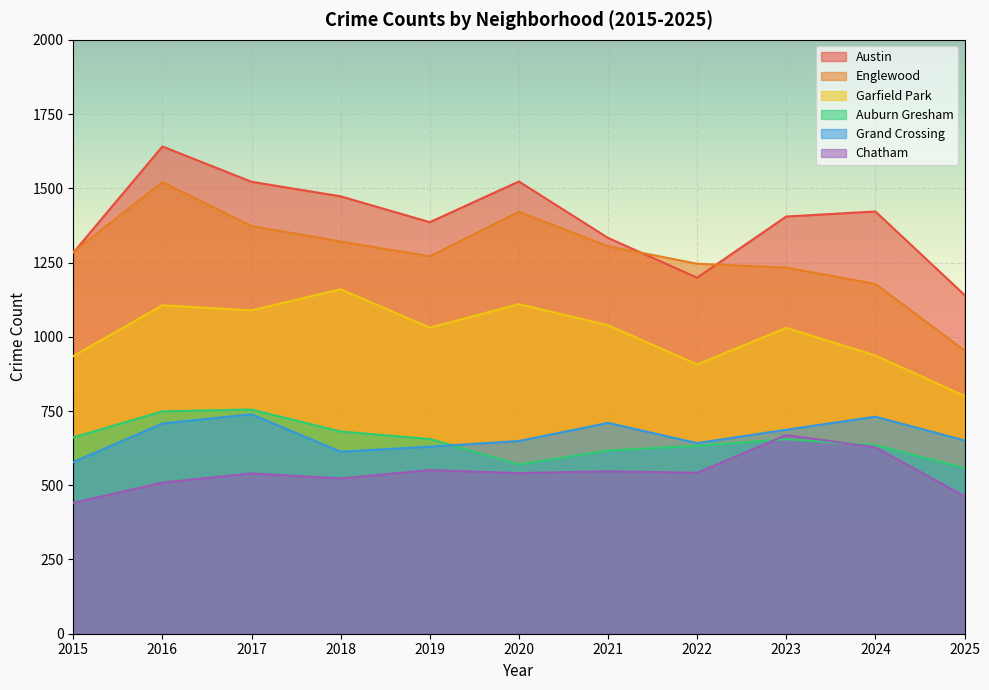

What is the spread (max minus min) of values at 2024?

794